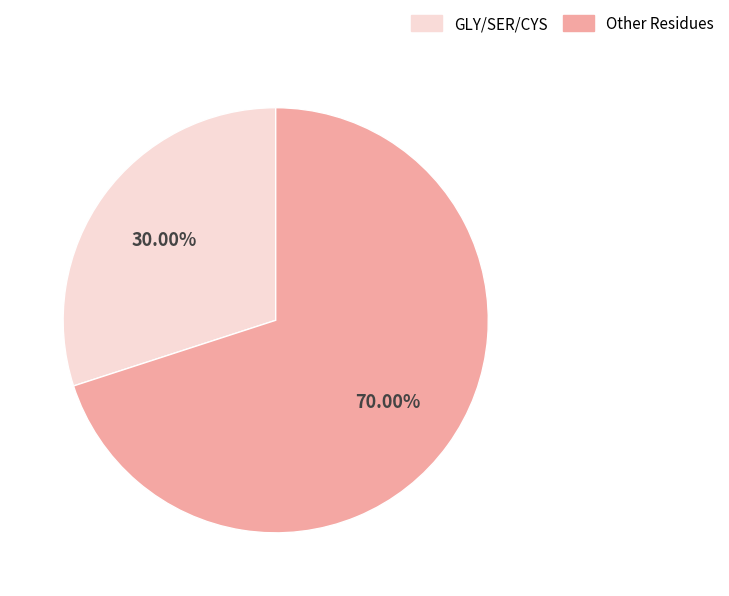

Rank the categories by value from highest to lowest.

Other Residues, GLY/SER/CYS